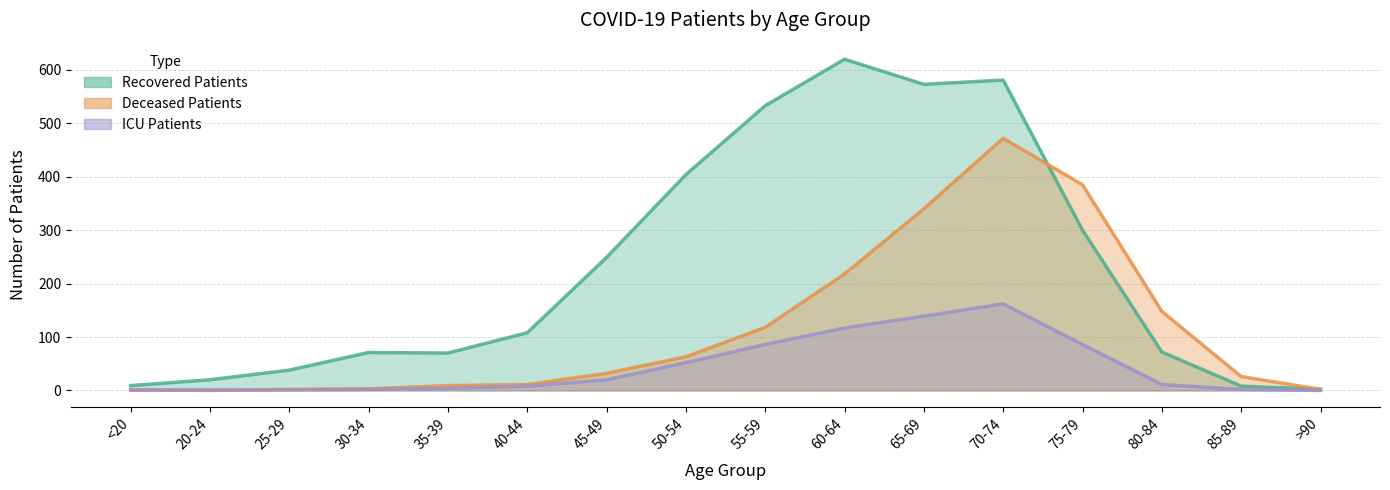

True or false: patients_in_icu has a value of 28 at 50-54.

False